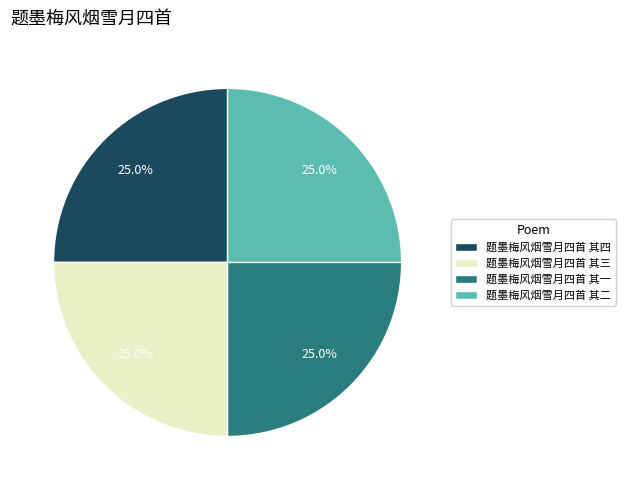

What percentage is NOT represented by 题墨梅风烟雪月四首 其二?

75.0%